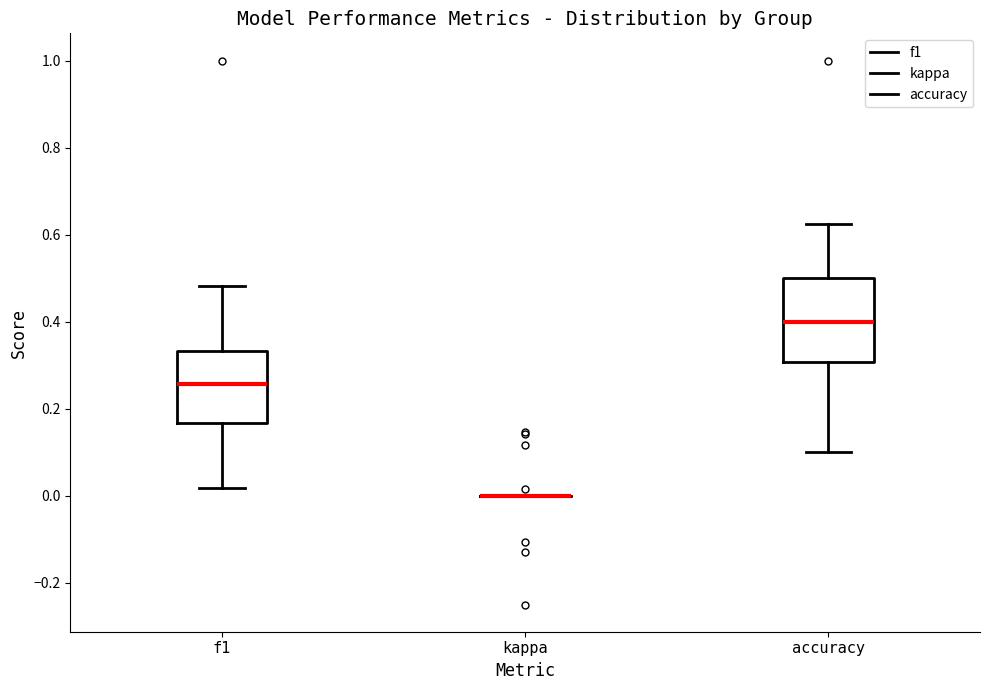

Reading left to right, read every box against the y-axis: the position of its median line, the range the box covers, and the ends of its whiskers. The values are not printed on the chart, so give them approximately, as read against the axis.

f1: median 0.26, box 0.16 to 0.34, whiskers 0.02 to 0.48
kappa: box collapsed to a line at 0.00, whiskers 0.00 to 0.00
accuracy: median 0.40, box 0.30 to 0.50, whiskers 0.10 to 0.62